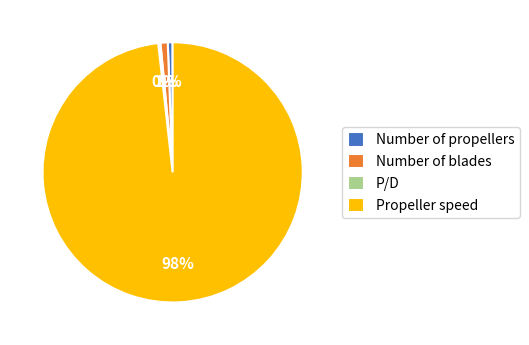

To the nearest percent, what percentage of the pie is Propeller speed?

98%